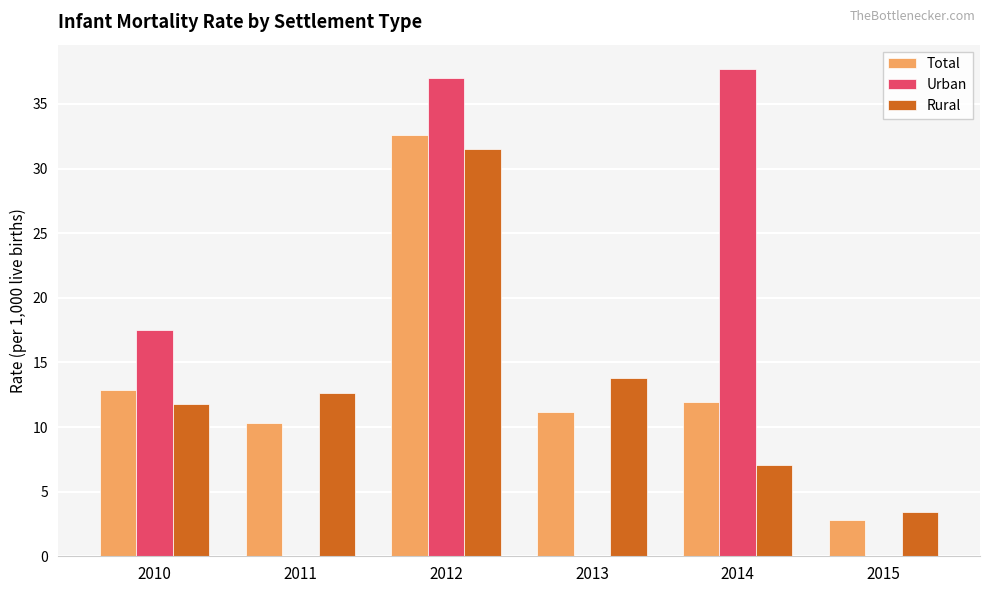

At which label is Rural closest to 17?

2013